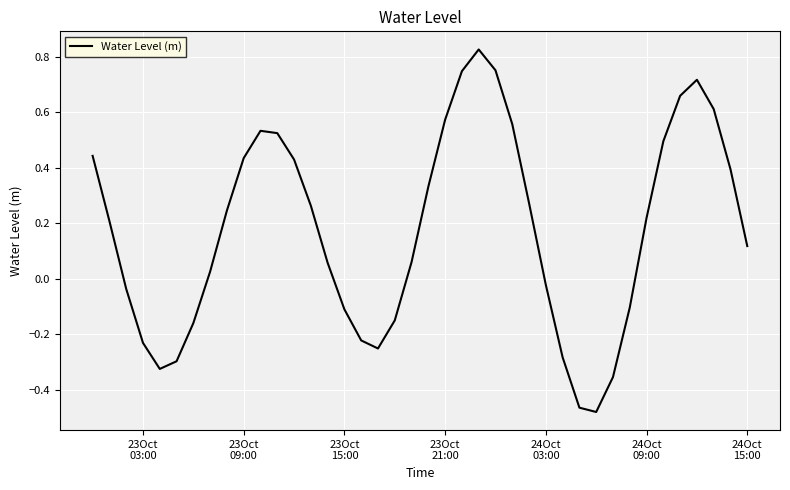

What is the difference between the maximum and minimum values?

1.3